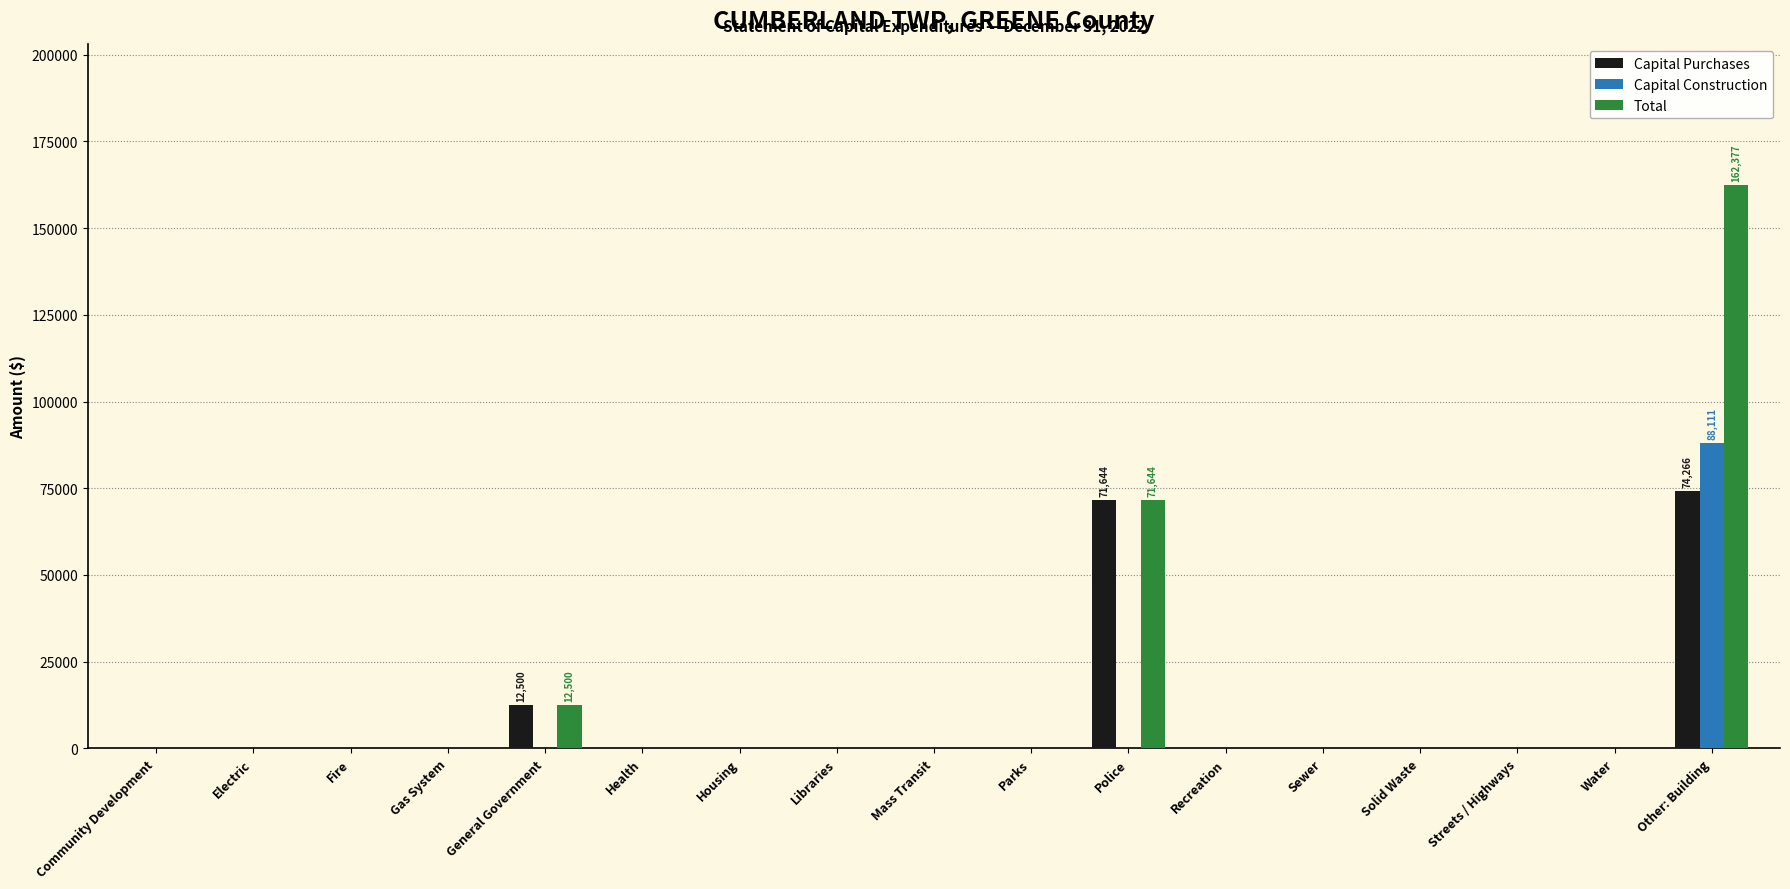

Reading right to left, list all the values displayed in this chart.

Capital Purchases: 74266	0	0	0	0	0	71644	0	0	0	0	0	12500	0	0	0	0
Capital Construction: 88111	0	0	0	0	0	0	0	0	0	0	0	0	0	0	0	0
Total: 162377	0	0	0	0	0	71644	0	0	0	0	0	12500	0	0	0	0